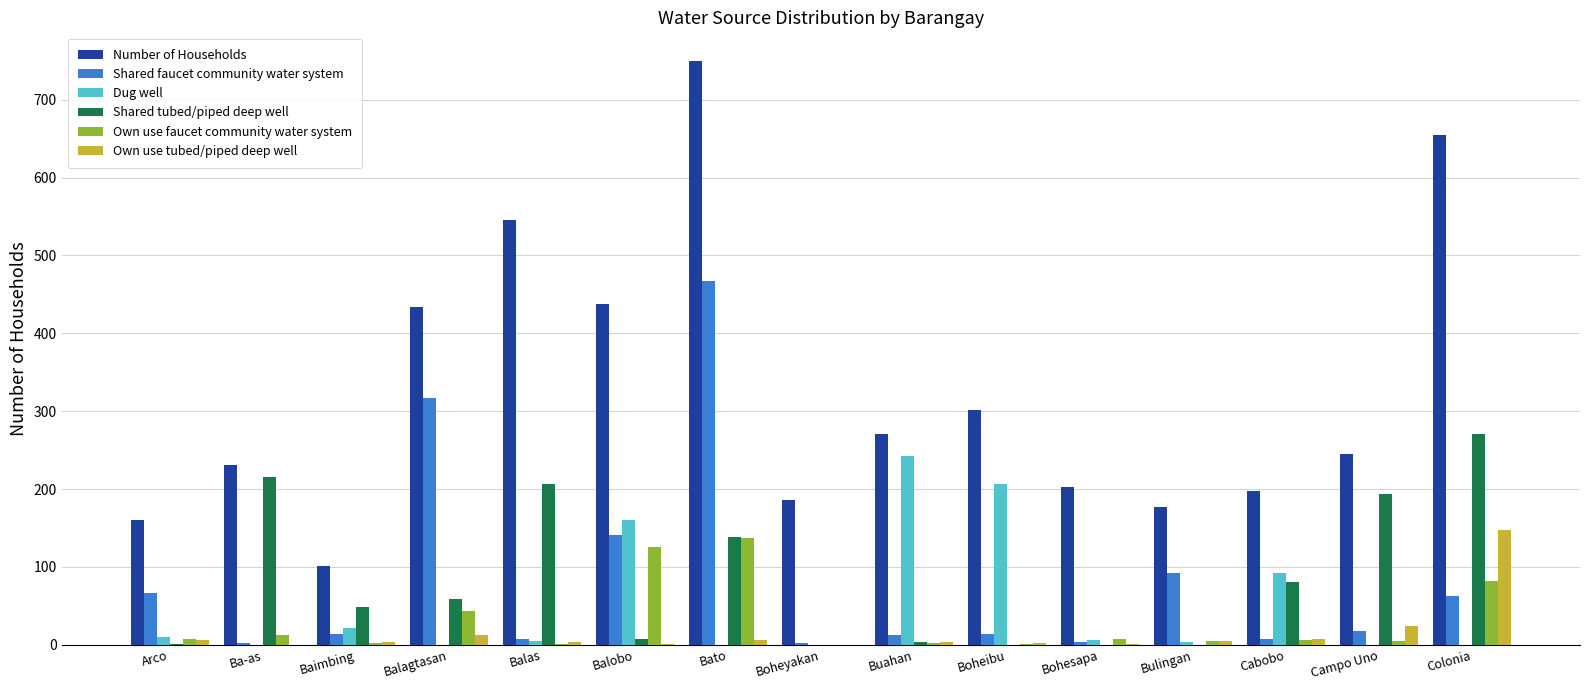

Is it true that Dug well equals 160 at Balobo?

True